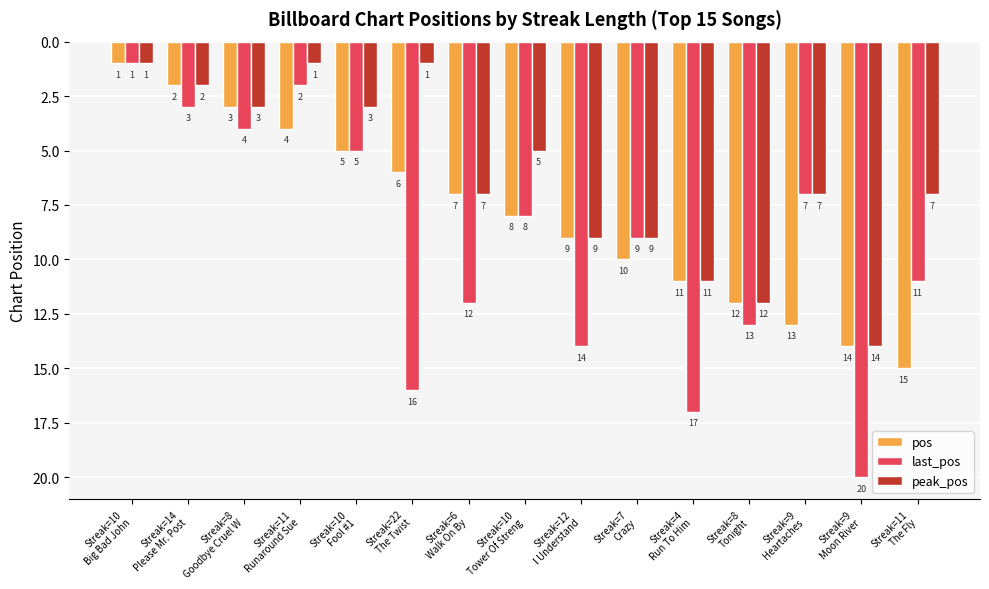

Is it true that last_pos equals 9 at Streak=10
Fool #1?

False